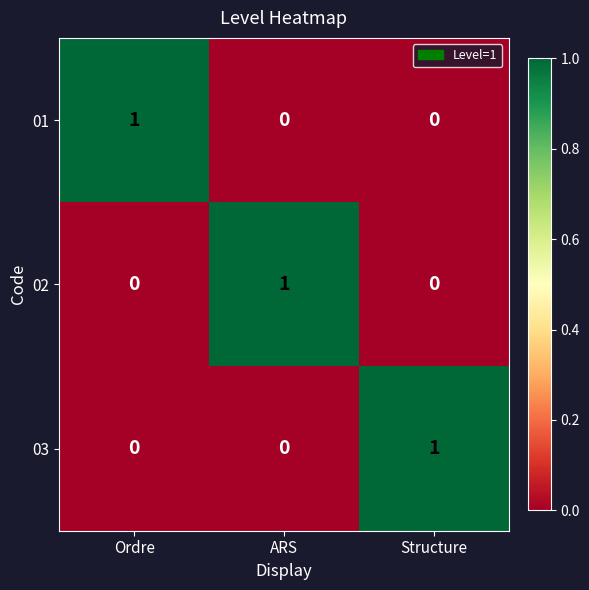

How many 03 values are between 0 and 1?

3